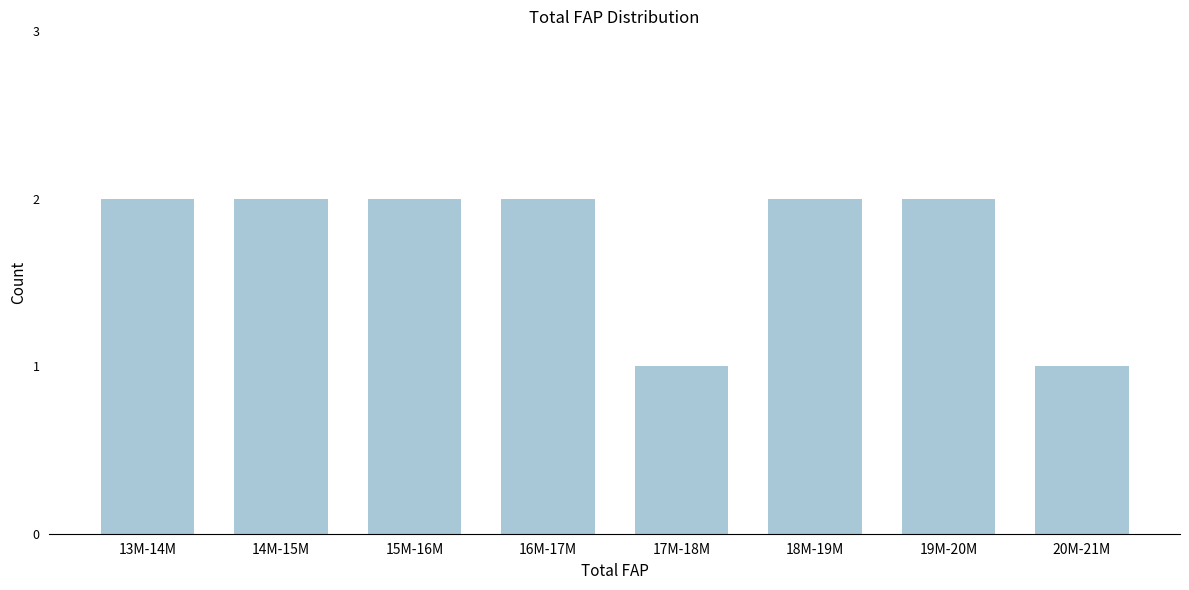

Reading right to left, extract all data points from this chart.

1	2	2	1	2	2	2	2